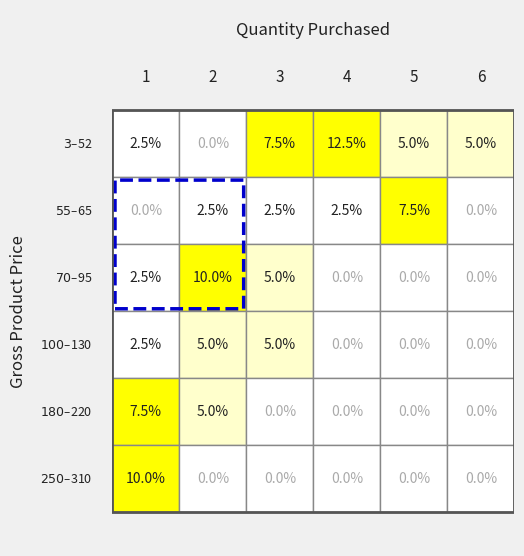

Is it true that 1 equals 1 at 5?

False